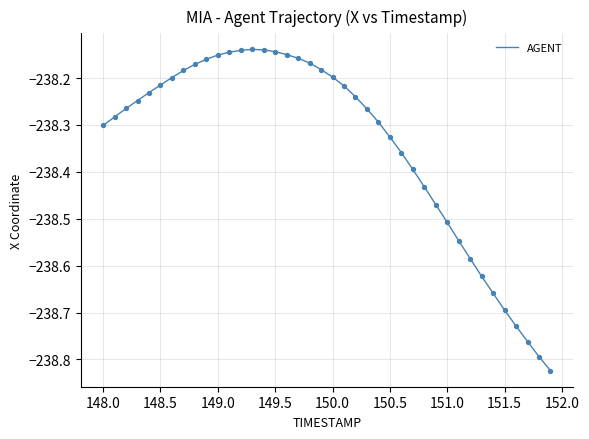

What is the difference between the maximum and minimum values?

0.7